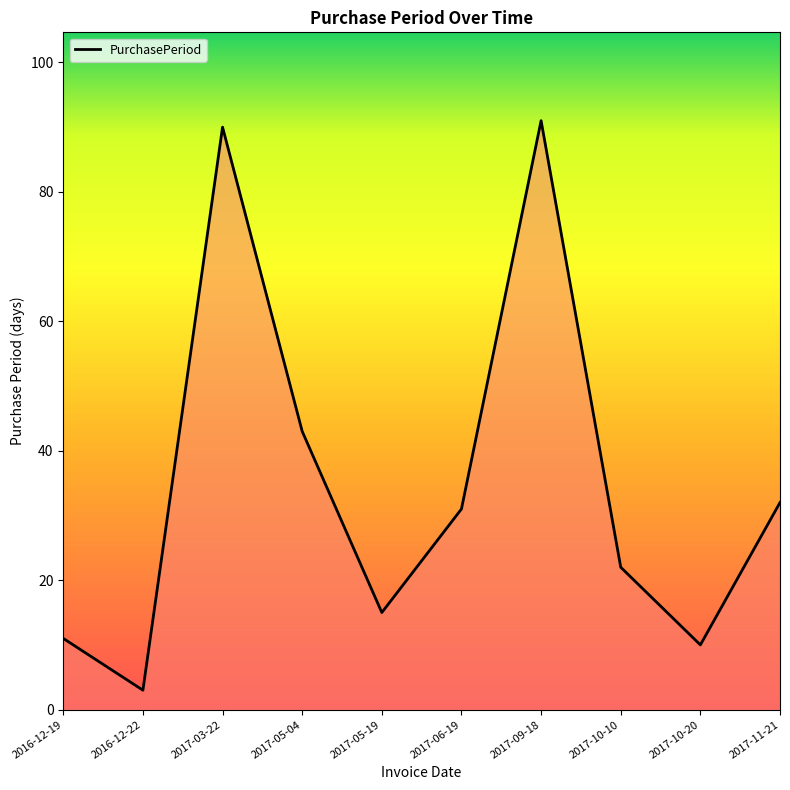

Where is the first local minimum?

2016-12-22